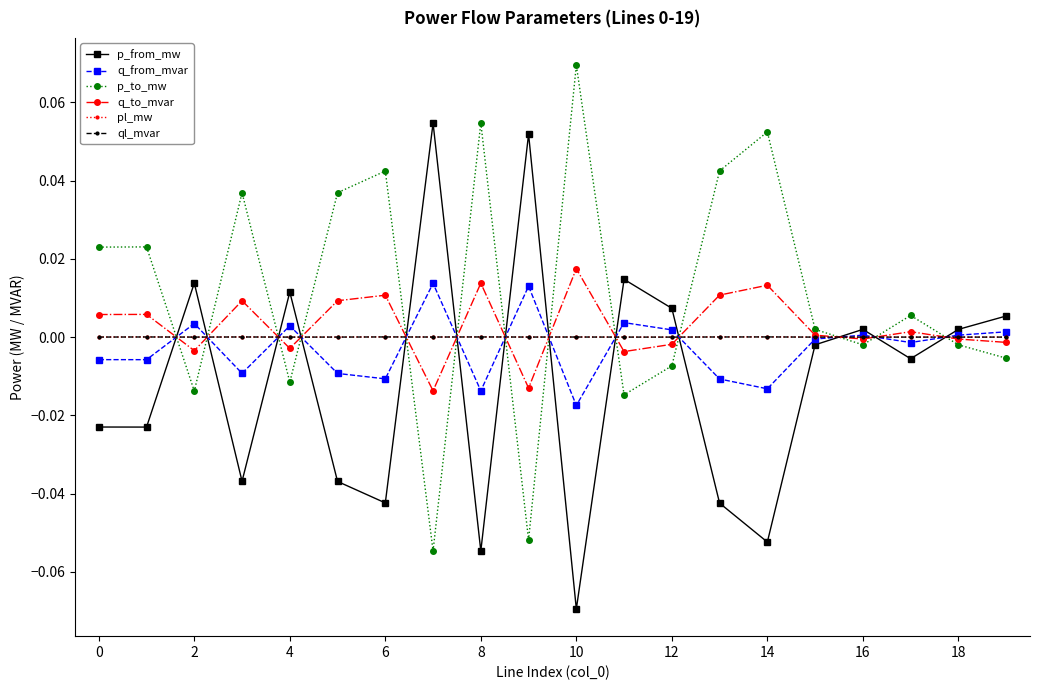

In p_to_mw, how many points are lower than both neighbors (excluding endpoints)?

6